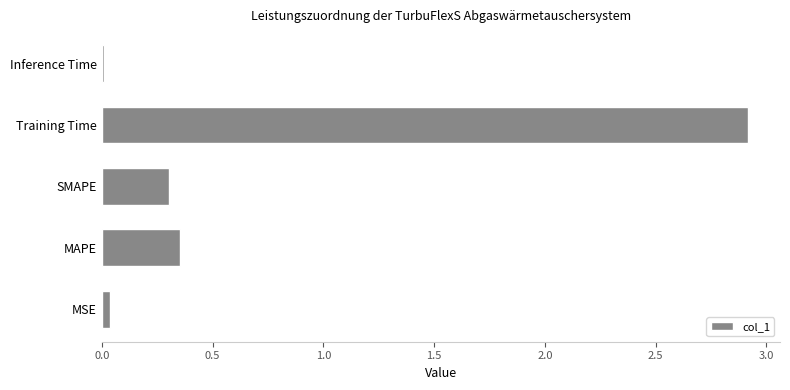

What is the difference between the second highest and second lowest values?

0.3